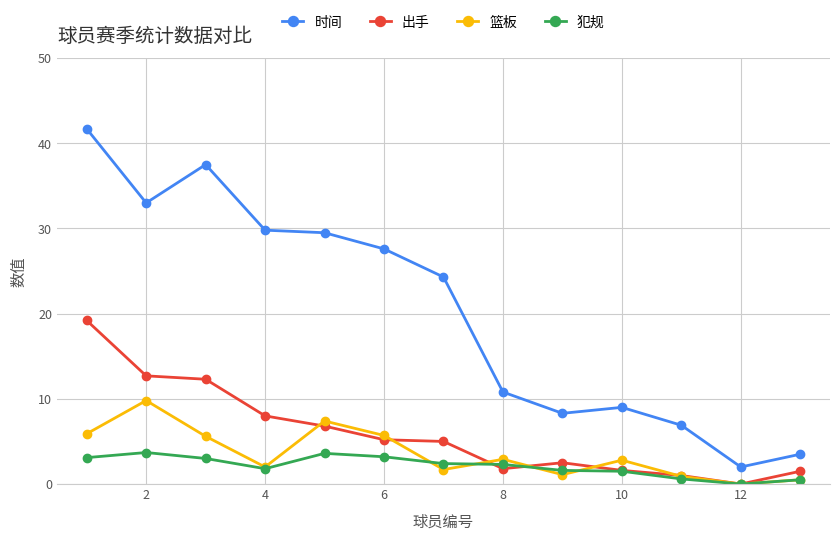

Which series has the largest total across all categories?

时间